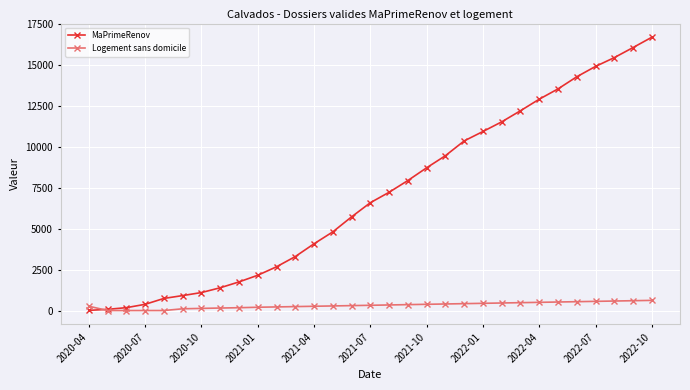

Which series has the largest total across all categories?

MaPrimeRenov